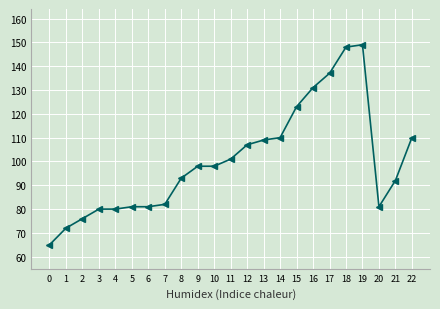

What is the change in value from 1 to 20?

+9